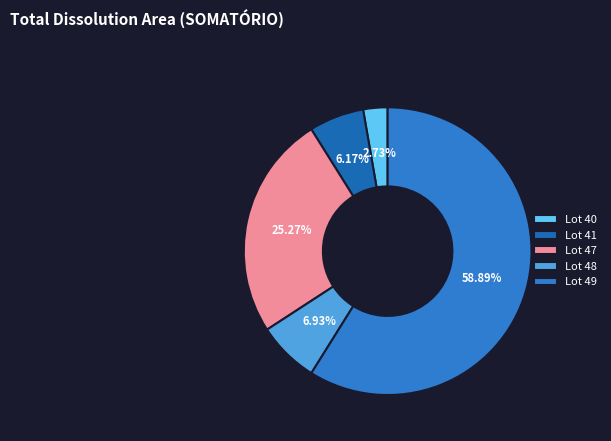

Which slice is the largest?

Lot 49